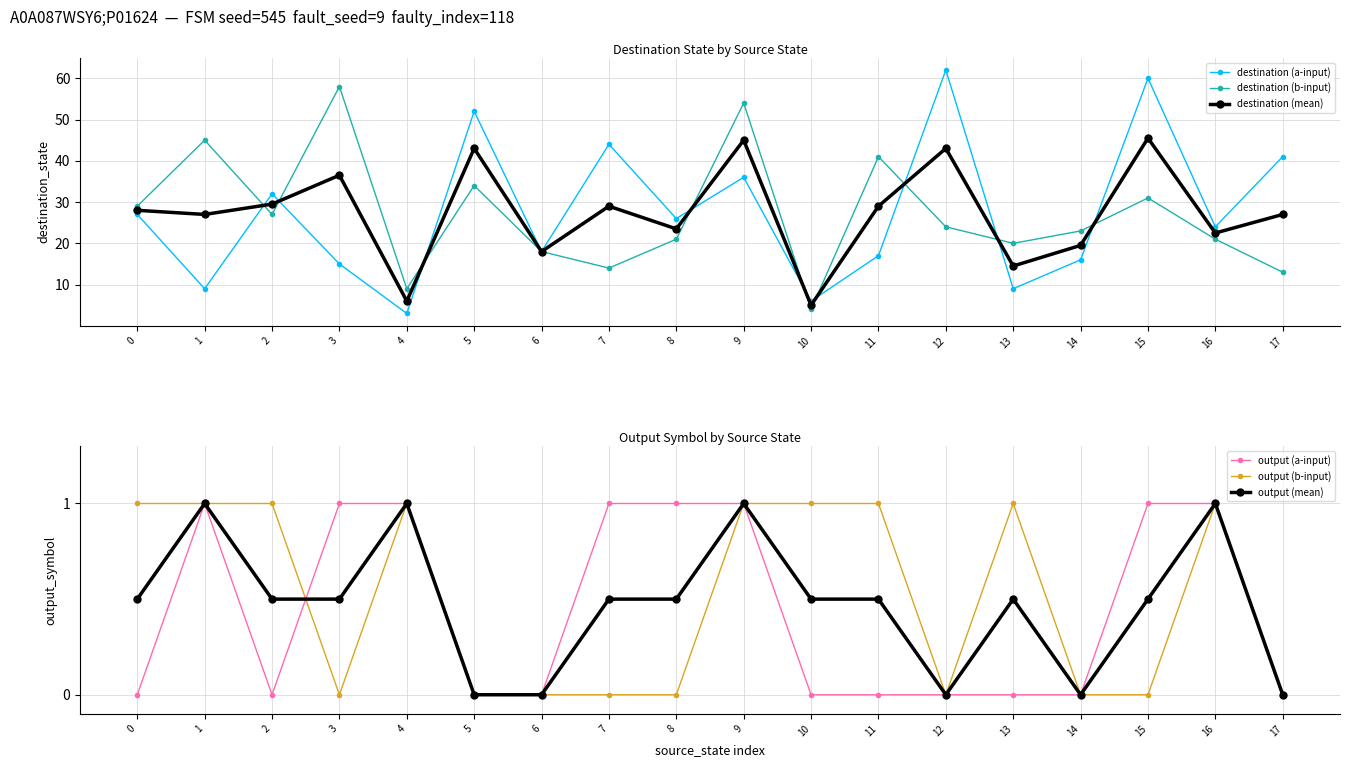

What is the average value of the destination (a-input) series?

27.6